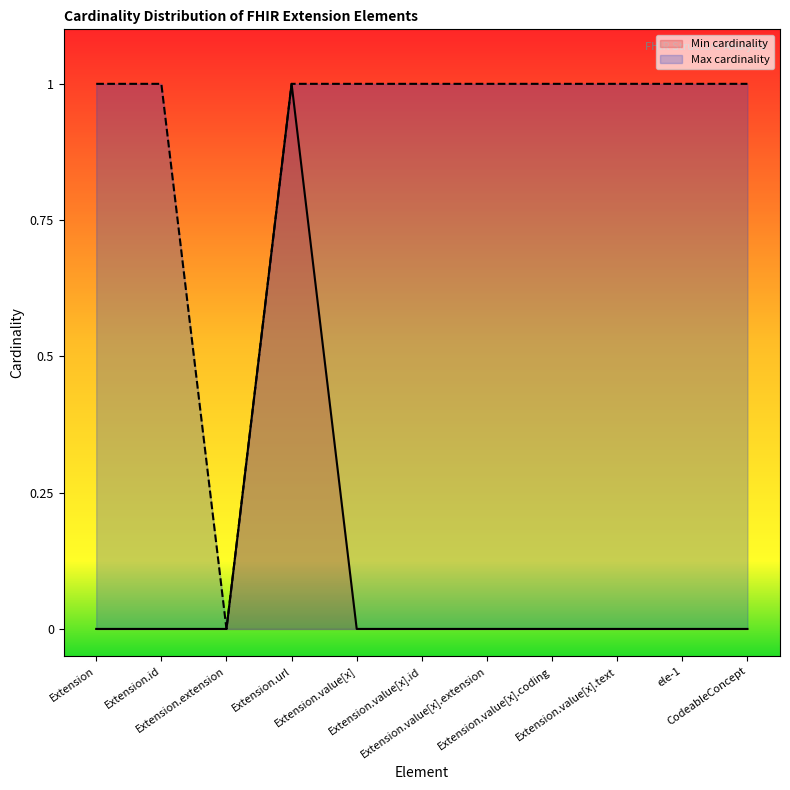

Is it true that Min cardinality equals 0 at Extension.value[x]?

True